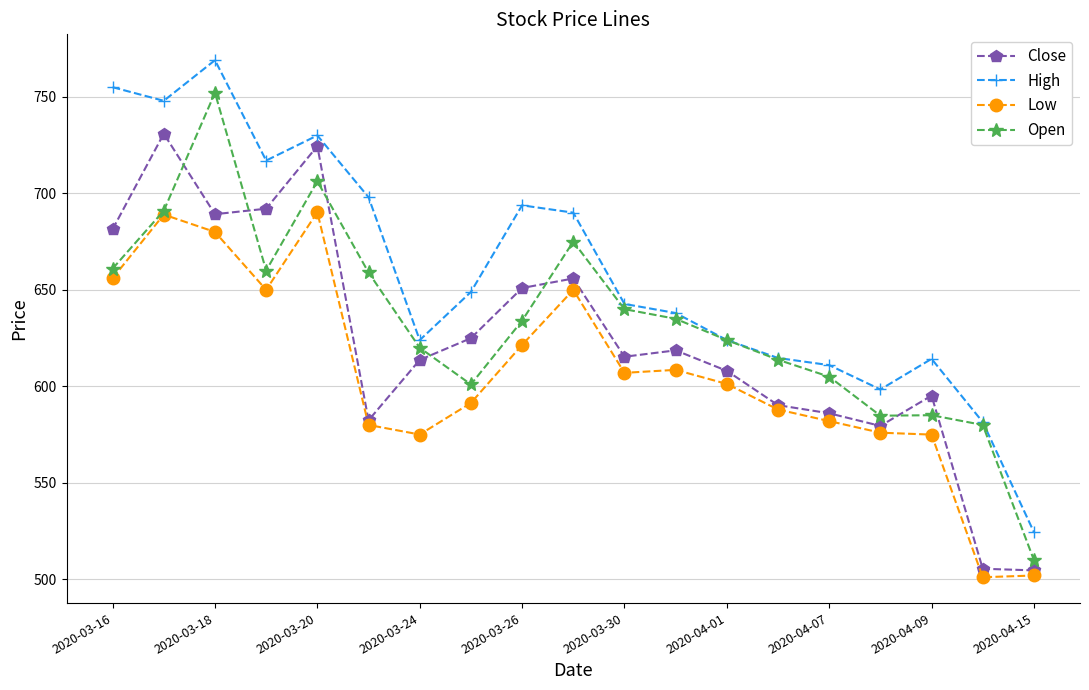

Rank the series by their average value, from highest to lowest.

High, Open, Close, Low